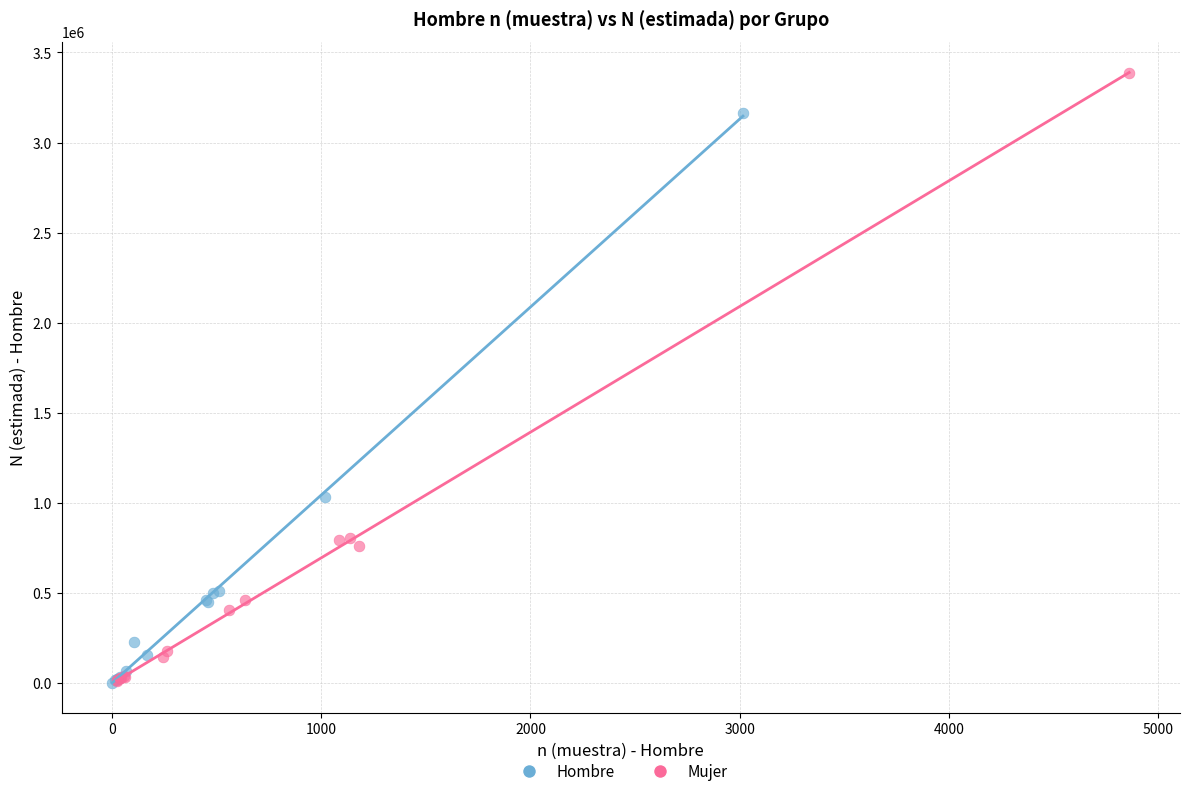

Which series reaches the maximum Y coordinate?

Mujer